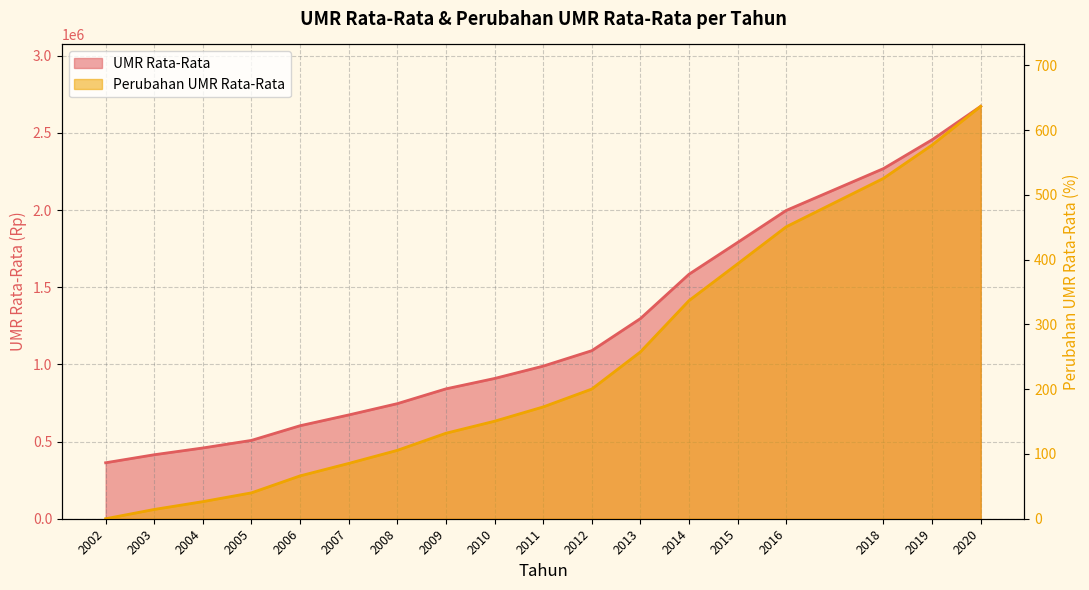

What is the maximum value shown in the chart?

2672371.0